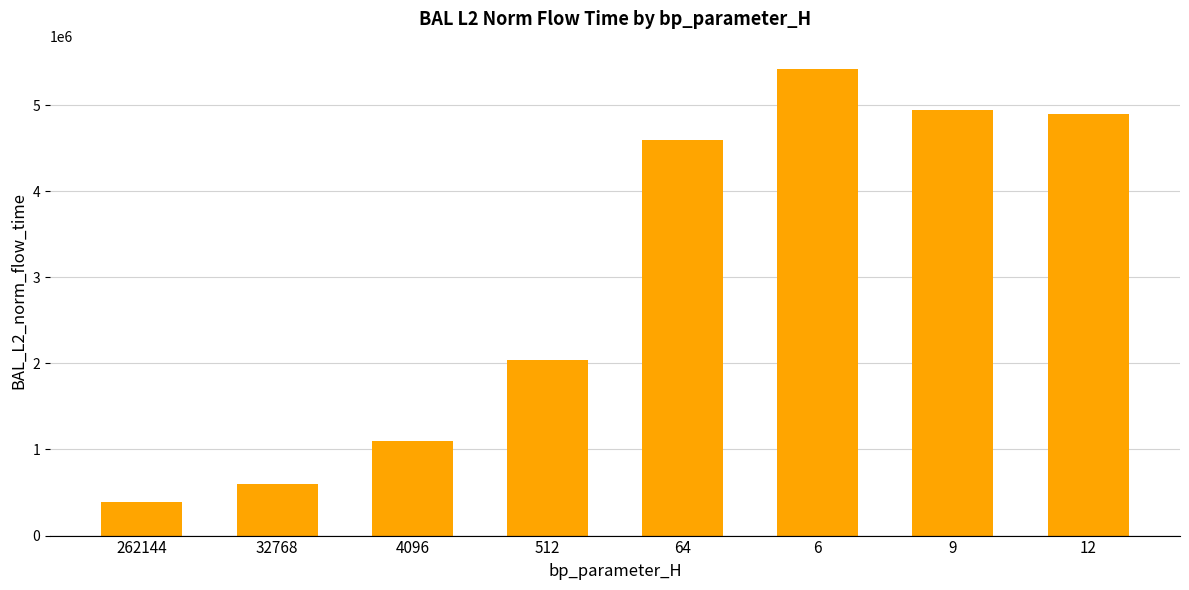

Approximately how many times larger is the value at 64 compared to 6?

0.8